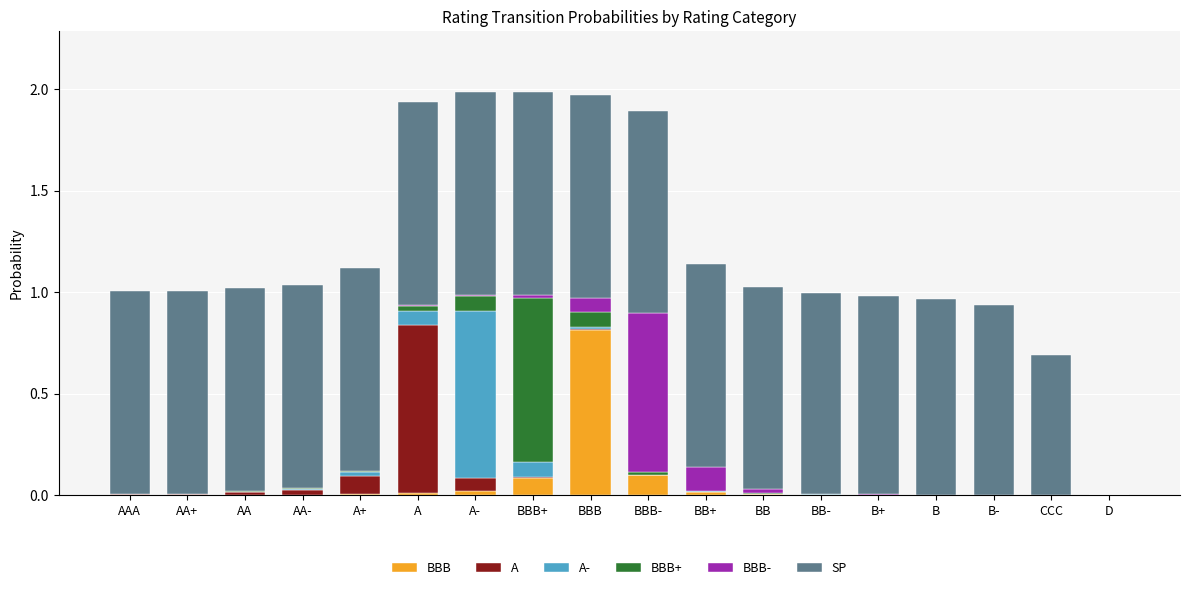

The BBB series shows 0.0 at B. True or false?

True